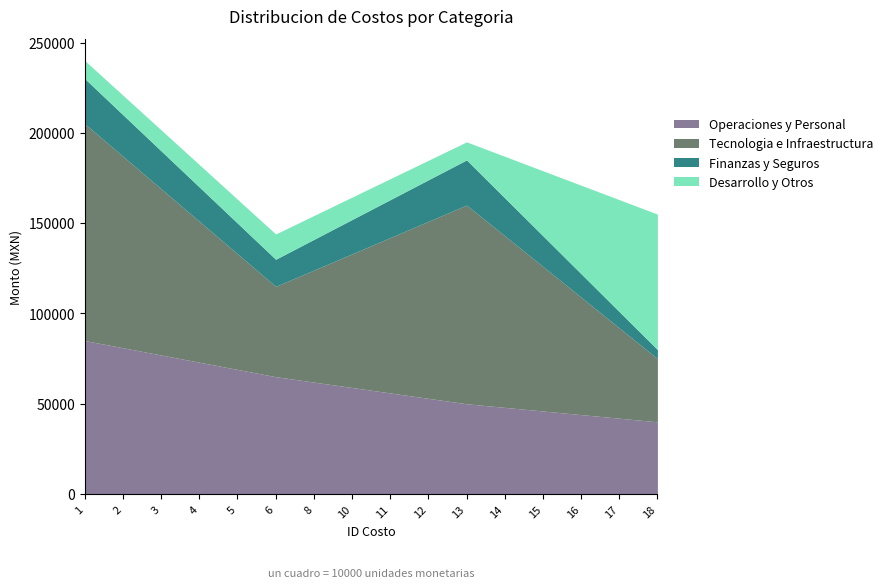

What is the maximum value for Operaciones y Personal?

85000.0